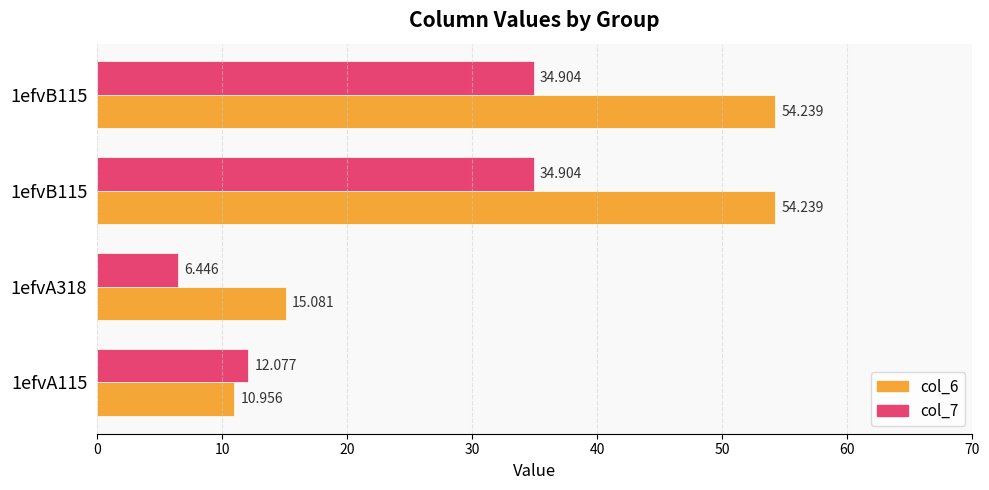

What are all the series names shown in the legend?

col_6, col_7